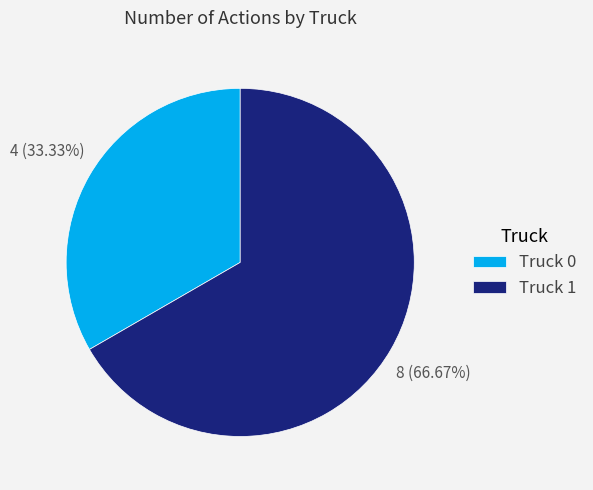

What is the ratio of the value at Truck 0 to the value at Truck 1?

0.5